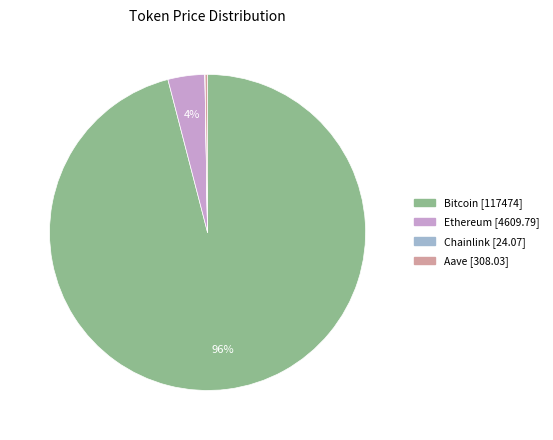

Is there a majority slice in this chart?

Yes